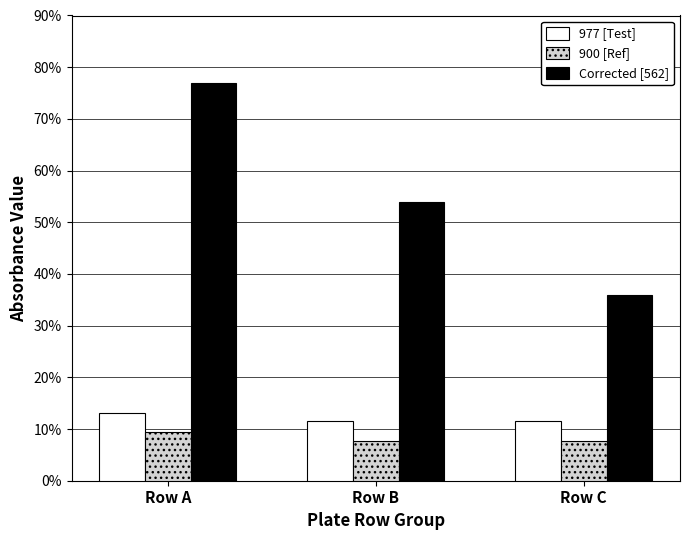

Is the value of Corrected [562] at Row C greater than the value of 900 [Ref] at Row A?

Yes